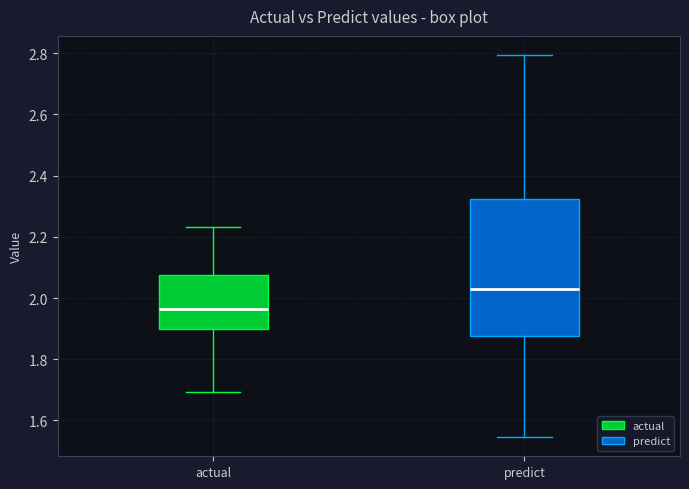

Where is the upper edge of the box for actual on the y-axis? The values are not printed on the chart, so give them approximately, as read against the axis.

2.08